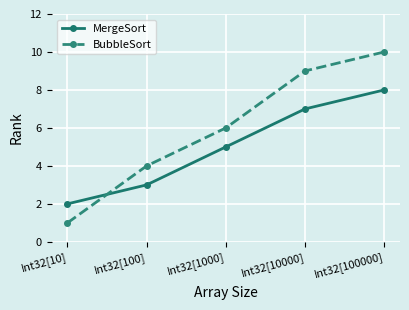

Between Int32[1000] and Int32[10000], which series saw the biggest shift?

BubbleSort